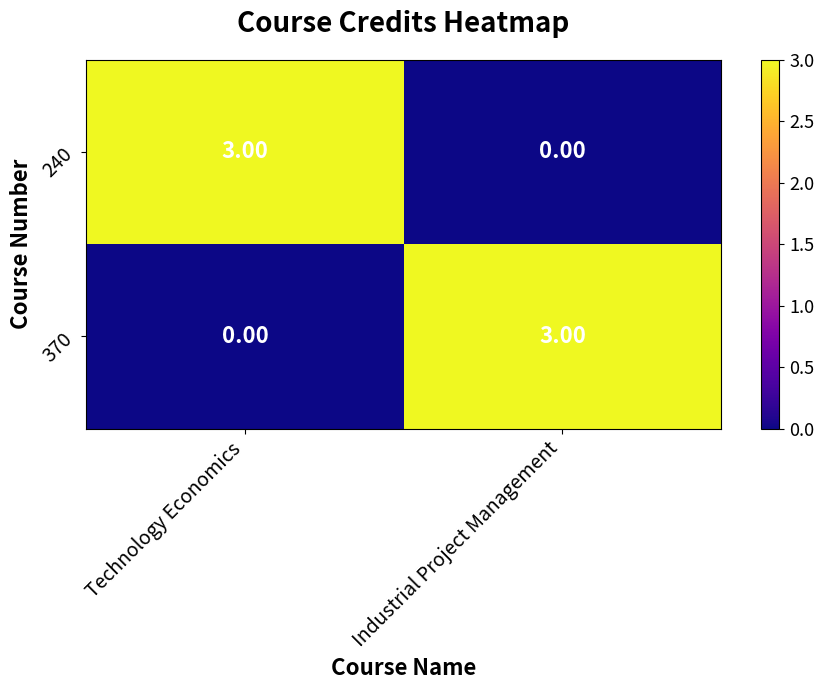

What is the difference between the maximum and minimum values in the 240 series?

3